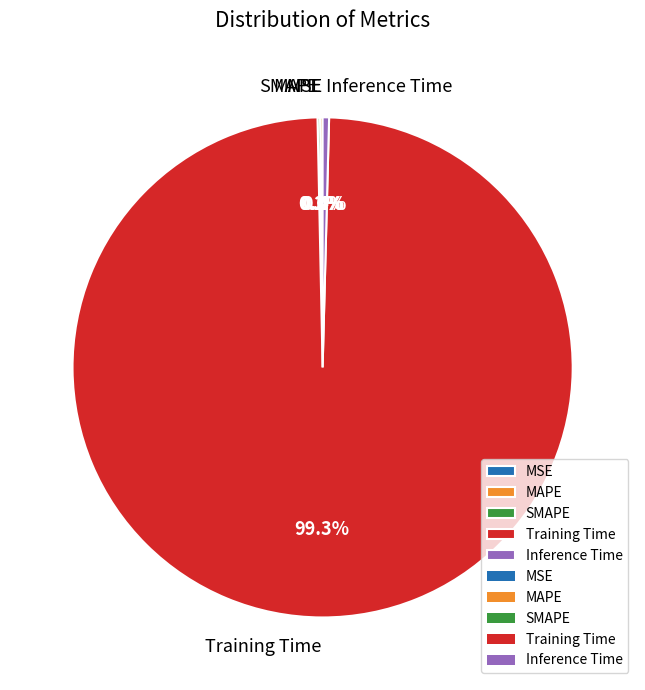

Which slice is the largest?

Training Time